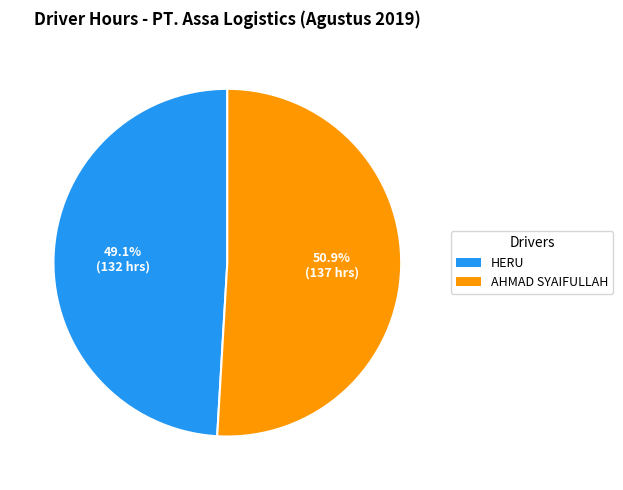

To the nearest percent, what is the difference between the largest and smallest slice percentages?

2%